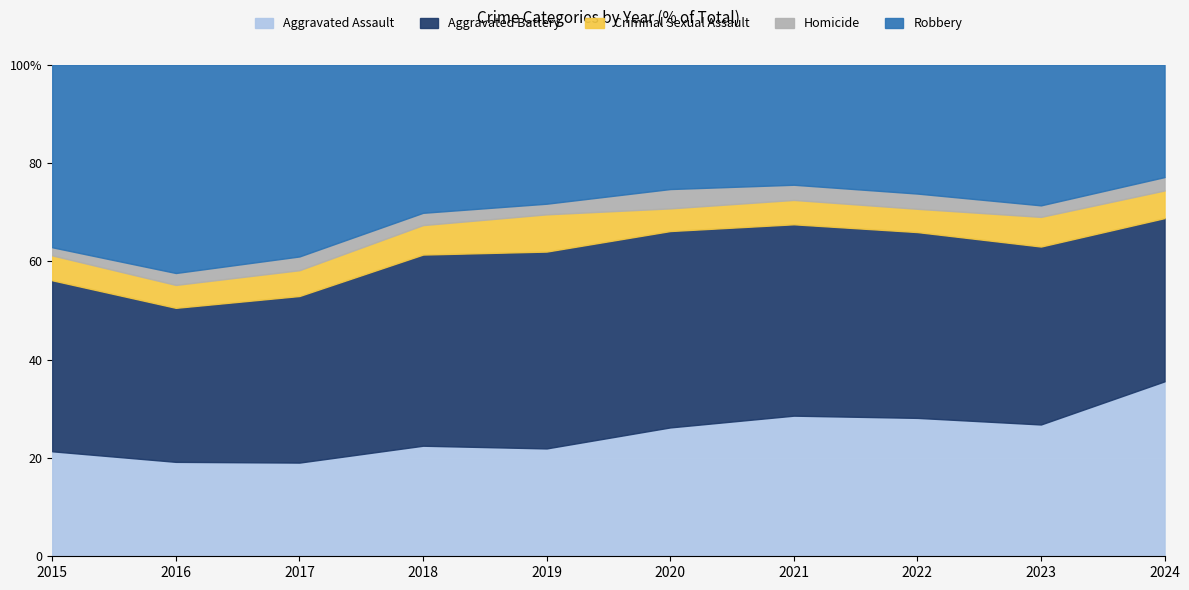

What are all the series names shown in the legend?

Aggravated Assault, Aggravated Battery, Criminal Sexual Assault, Homicide, Robbery